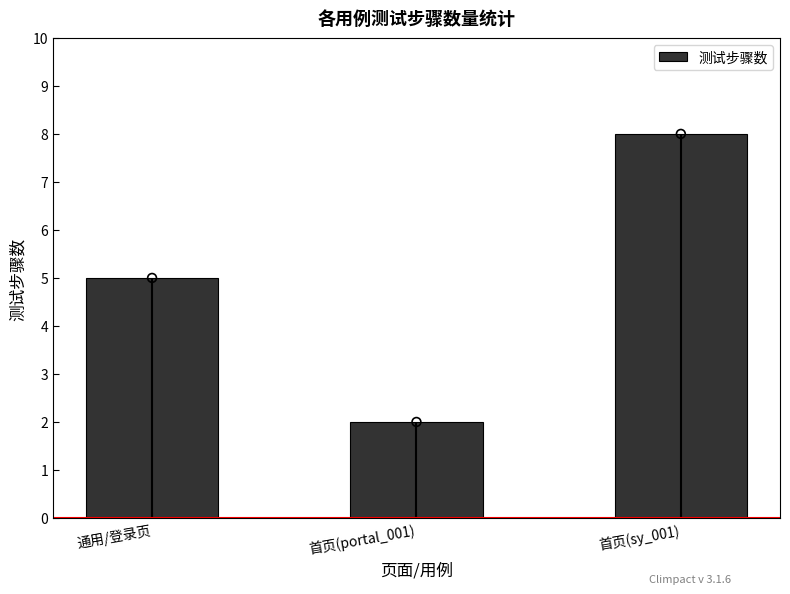

Approximately how many times larger is the value at 首页(sy_001) compared to 通用/登录页?

1.6